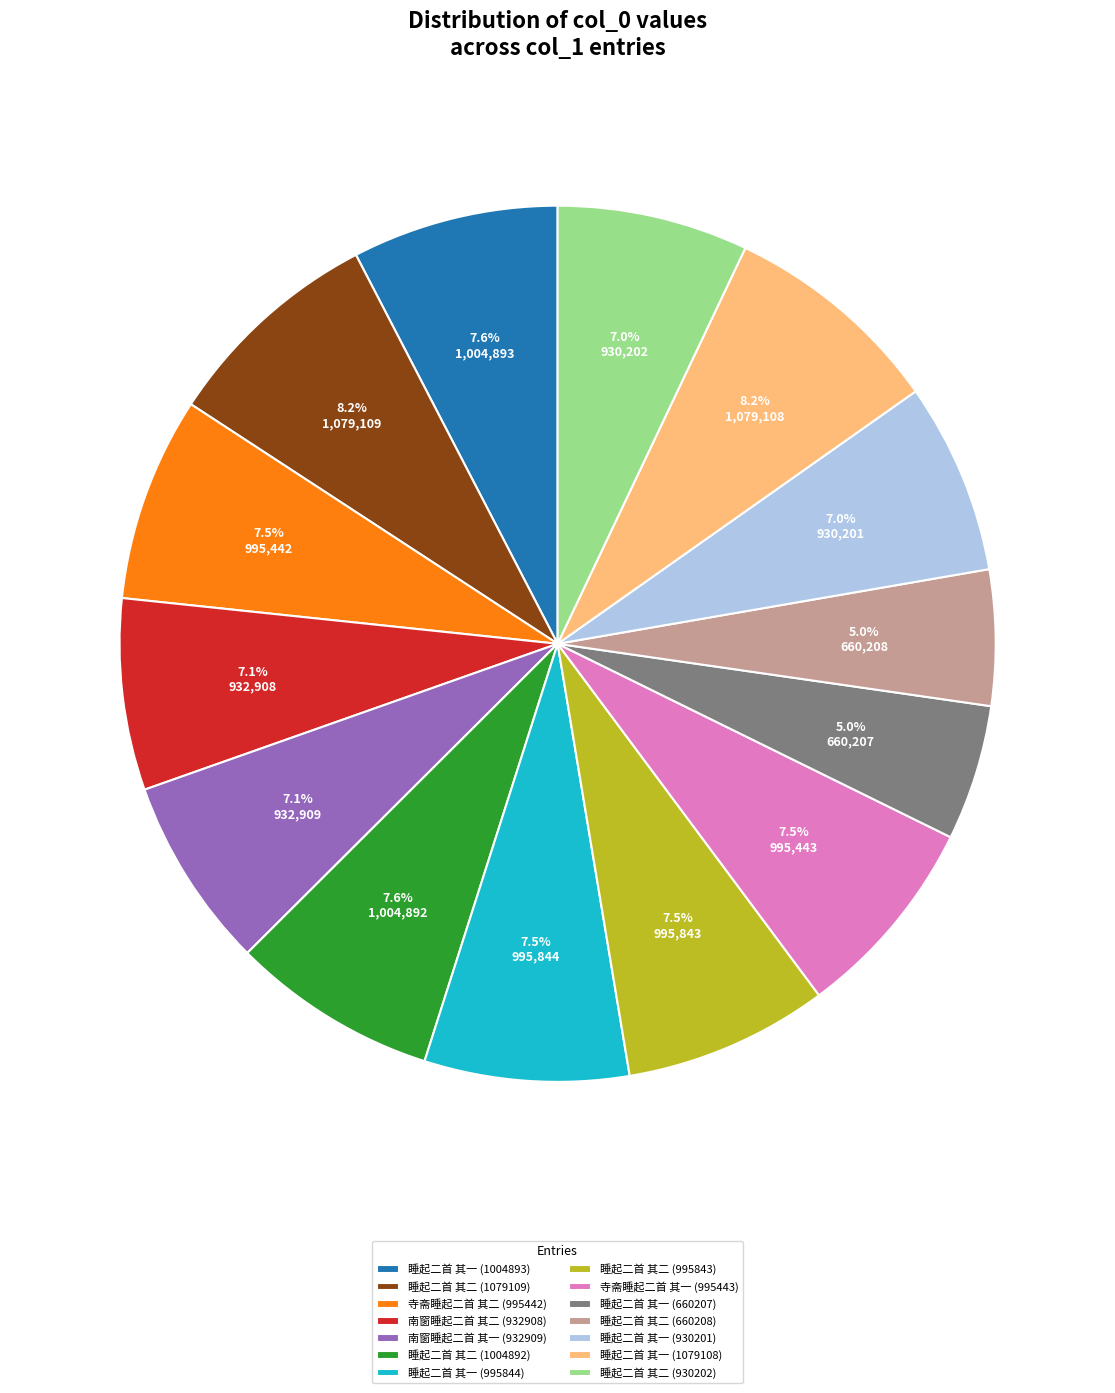

Which has a higher value, 睡起二首 其二 (1079109) or 寺斋睡起二首 其一 (995443)?

睡起二首 其二 (1079109)